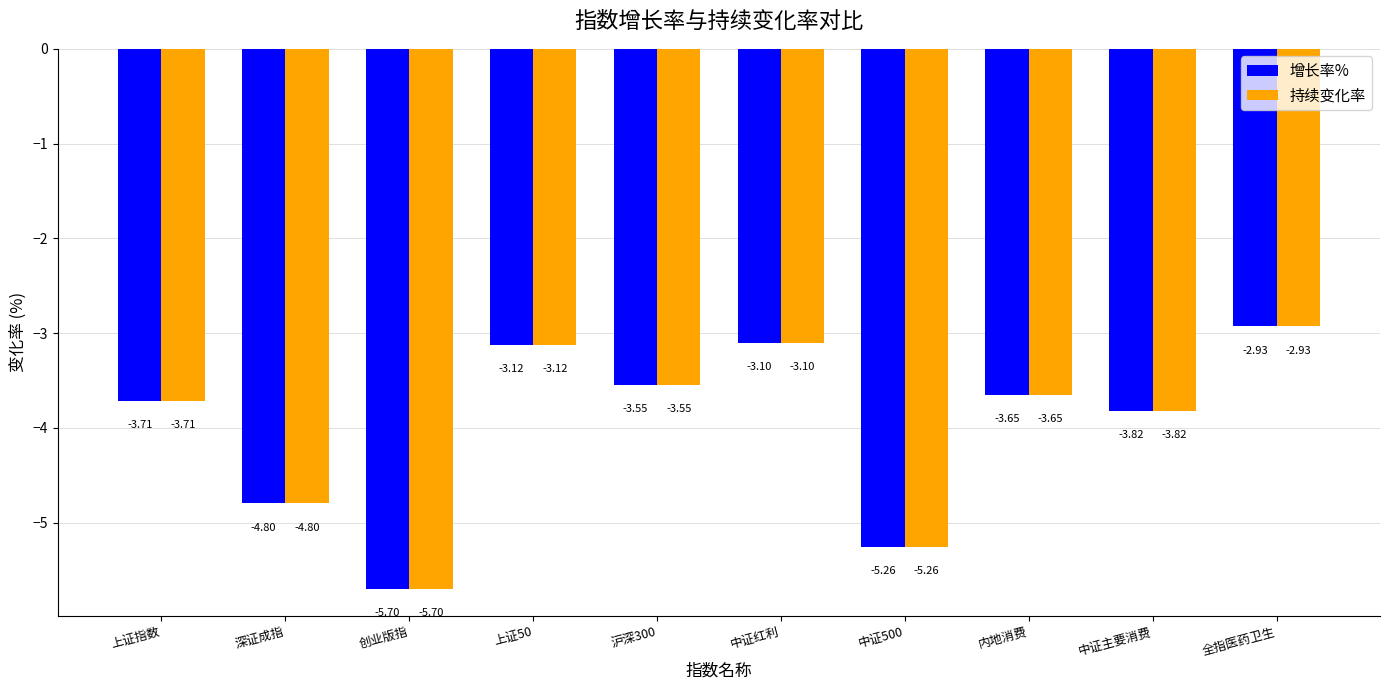

How many values in the 增长率% series are below -3?

9